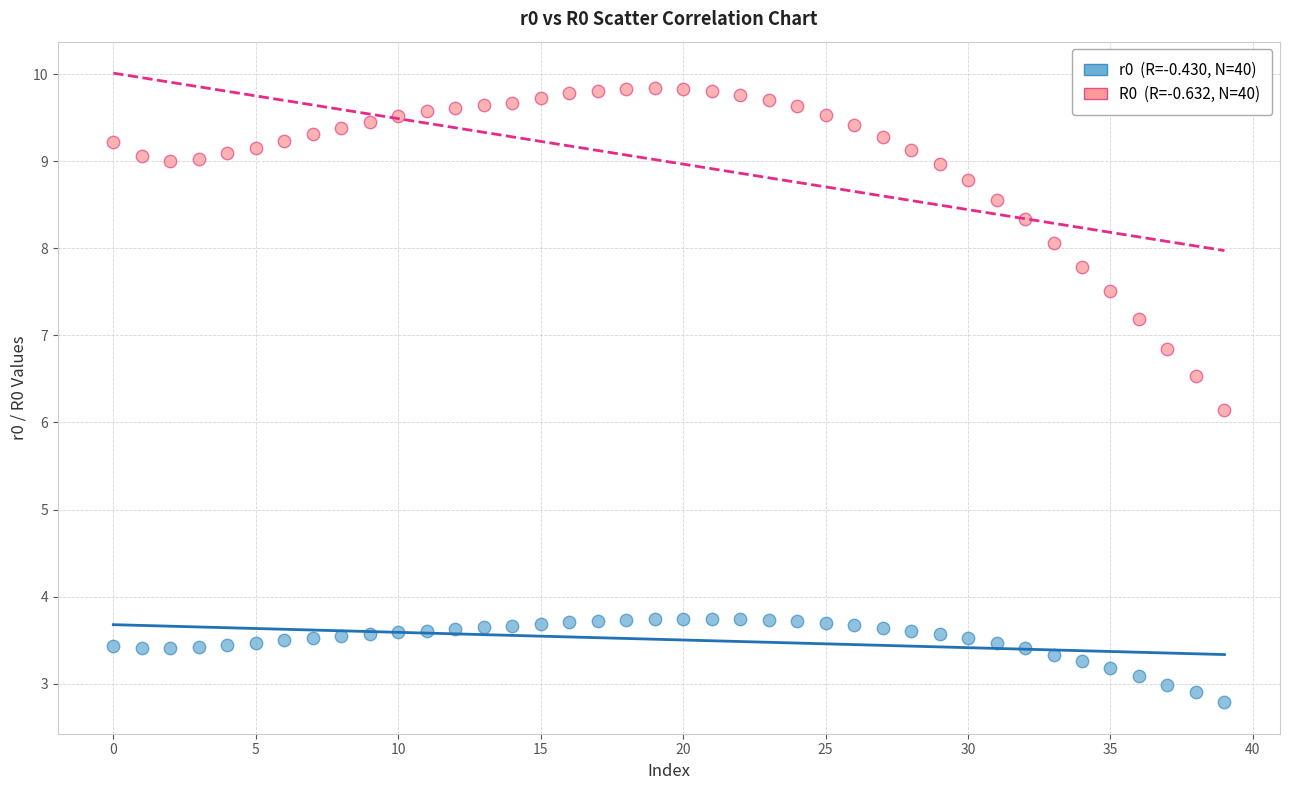

Across all series, what Y value is closest to 6?

6.1